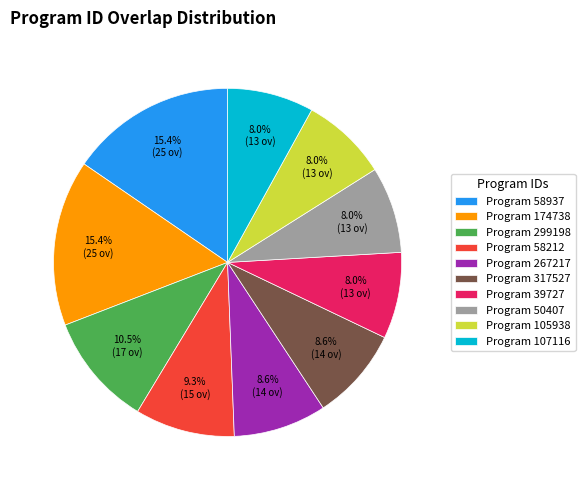

How many slices are in this pie chart?

10